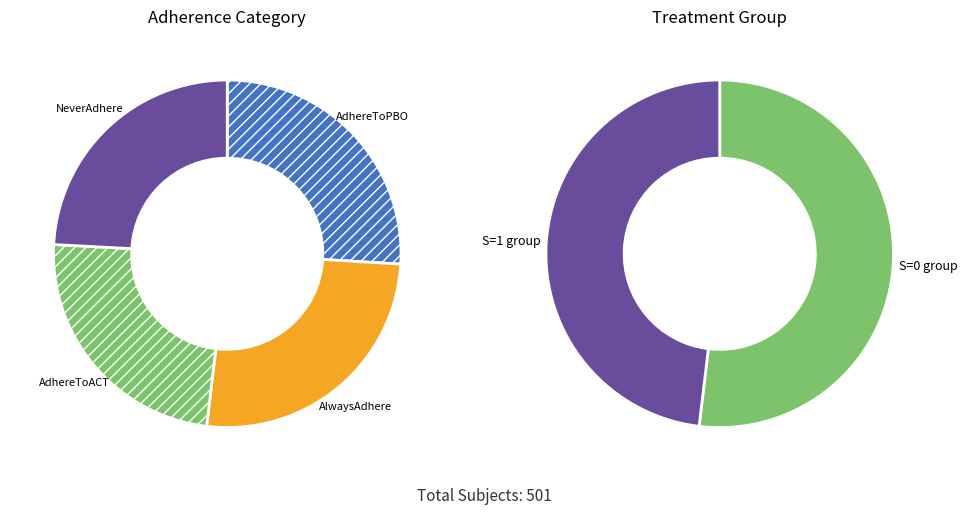

What percentage is the AdhereToPBO/01/N slice, to the nearest percent?

26%